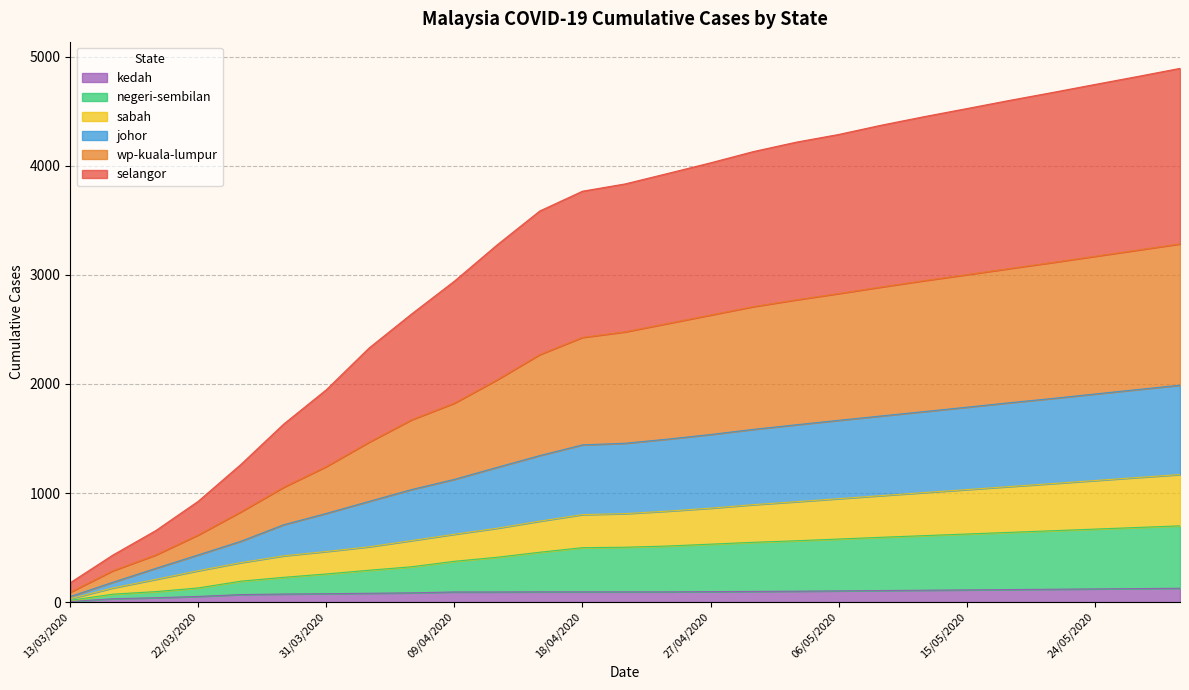

Is it true that kedah equals 103 at 06/05/2020?

True